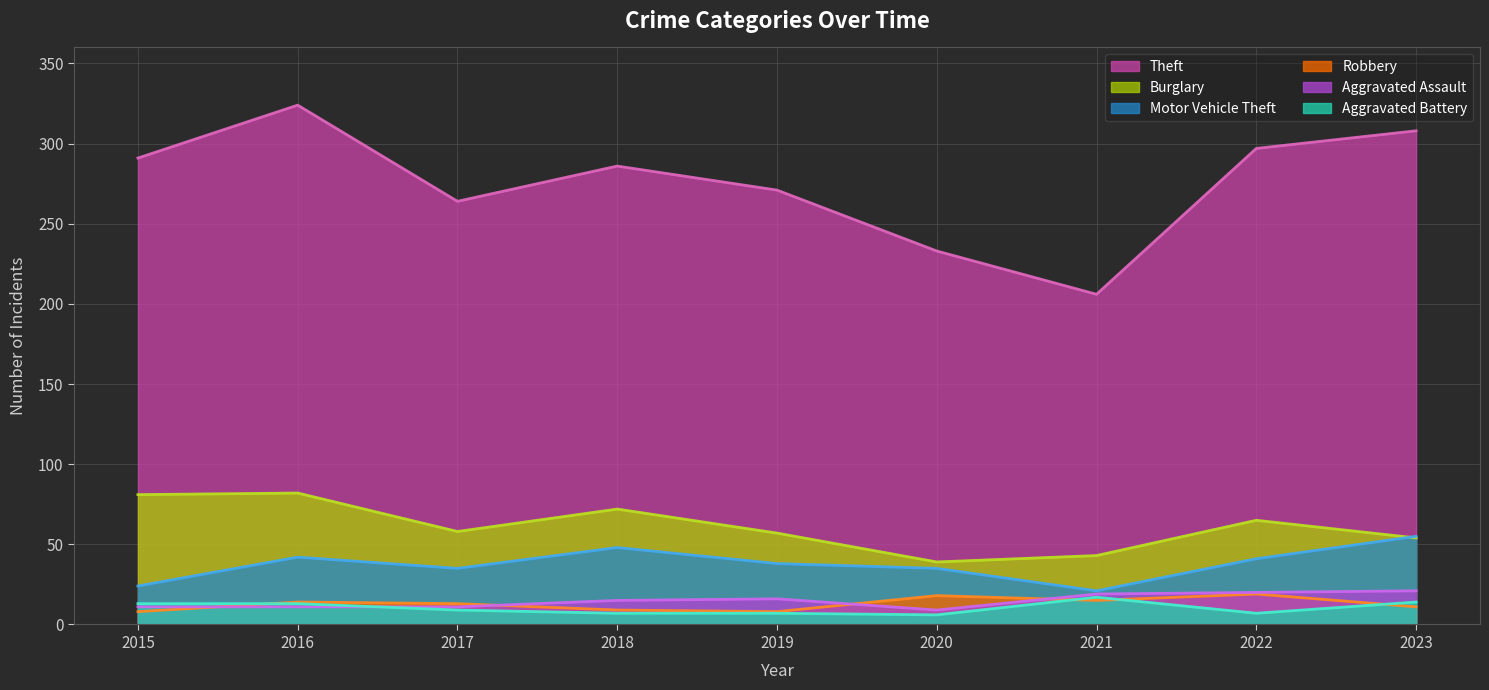

The Aggravated Assault series shows 16 at 2016. True or false?

False